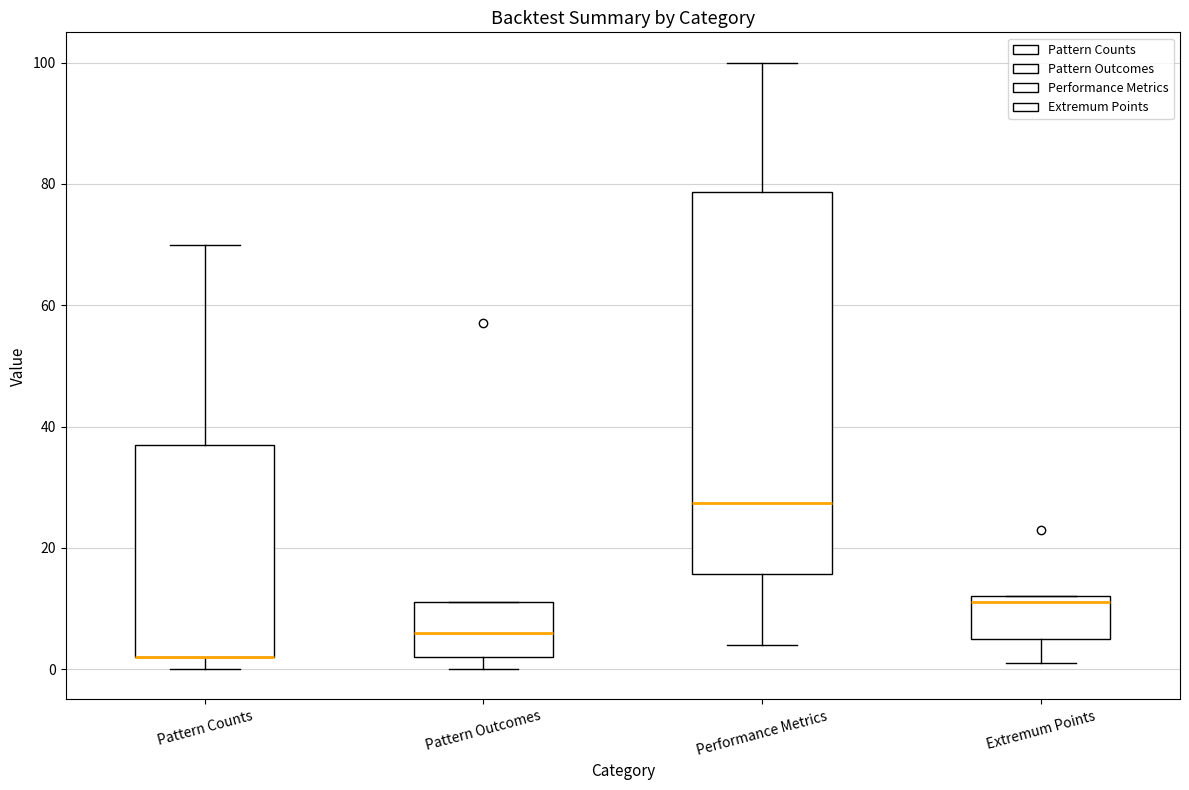

Reading left to right, transcribe this box plot: for each box, give where its median line is, the range the box spans, and where its two whiskers end, as read against the y-axis. The values are not printed on the chart, so give them approximately, as read against the axis.

Pattern Counts: median 2 (drawn on the box's lower edge), box 2 to 38, whiskers 0 to 70
Pattern Outcomes: median 6, box 2 to 12, whiskers 0 to 12
Performance Metrics: median 28, box 16 to 78, whiskers 4 to 100
Extremum Points: median 12 (just below the box's upper edge), box 6 to 12, whiskers 2 to 12